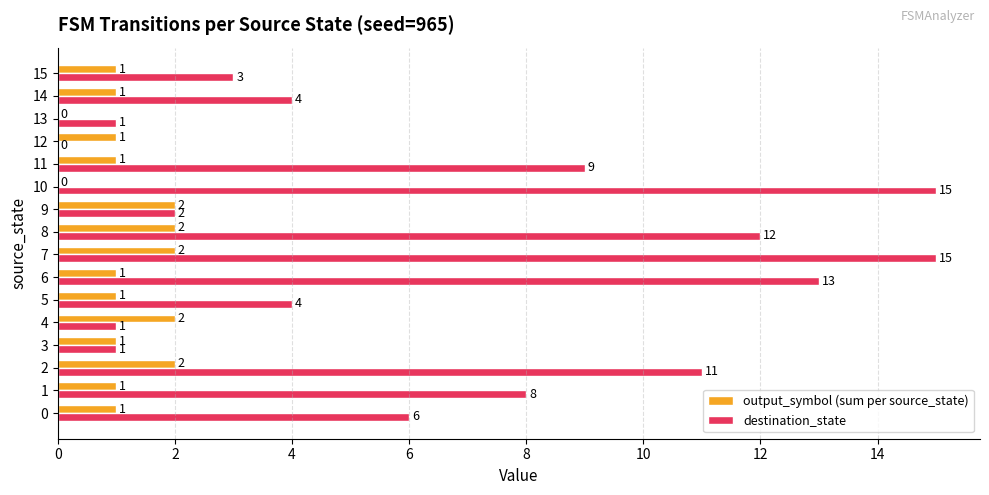

How many values in output_symbol (sum per source_state) are above zero?

14